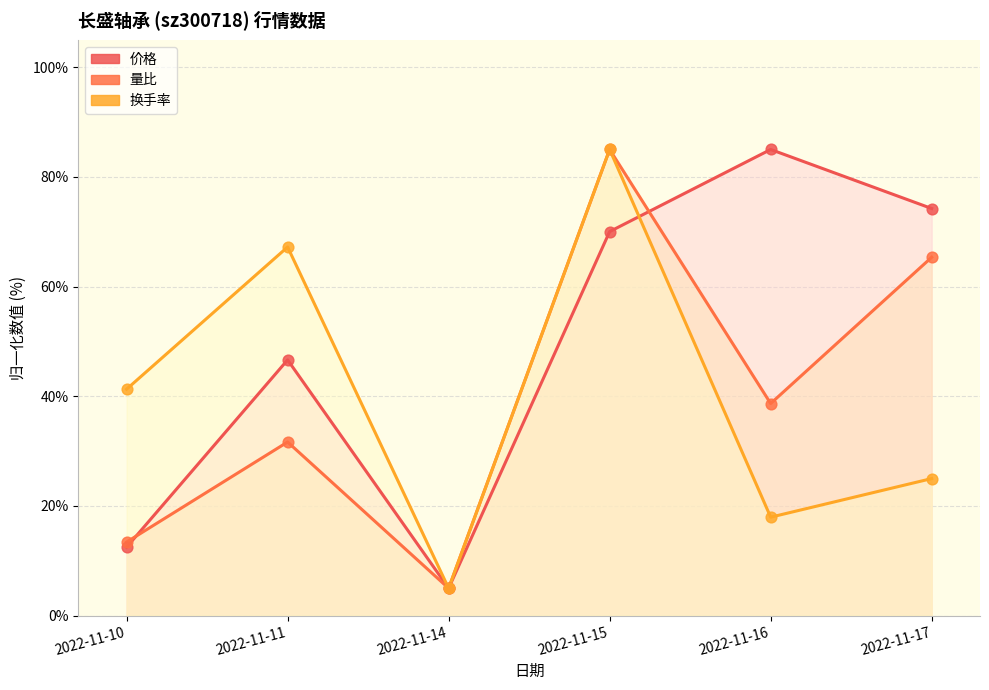

Which series contains the lowest Y value?

价格